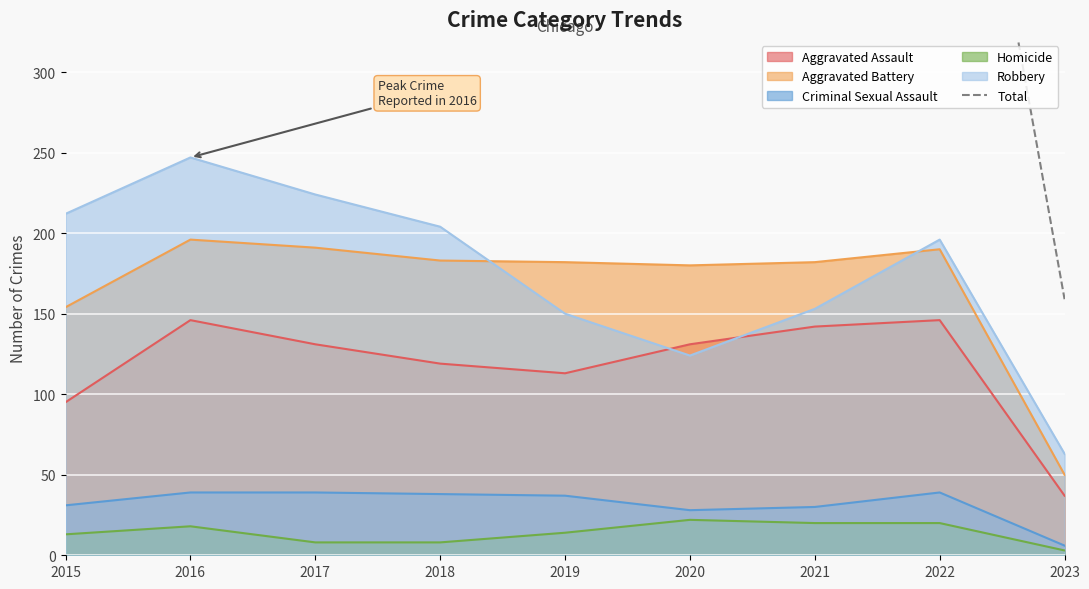

At which category does the data reach its first local peak?

2016